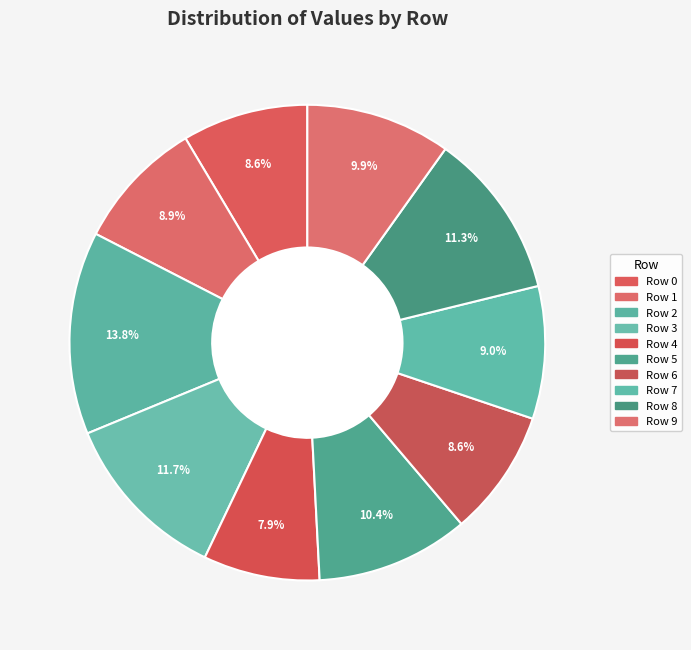

To the nearest percent, what is the difference between the largest and smallest slice percentages?

6%